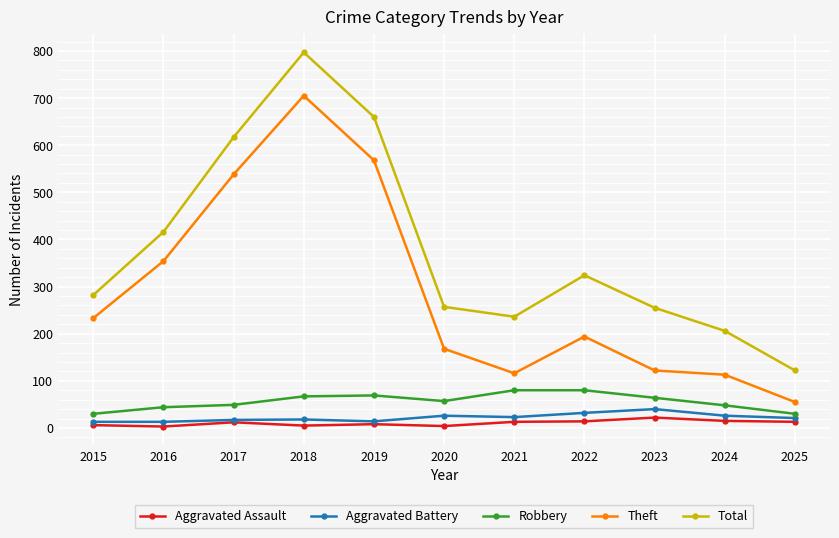

Which series has the largest total across all categories?

Total